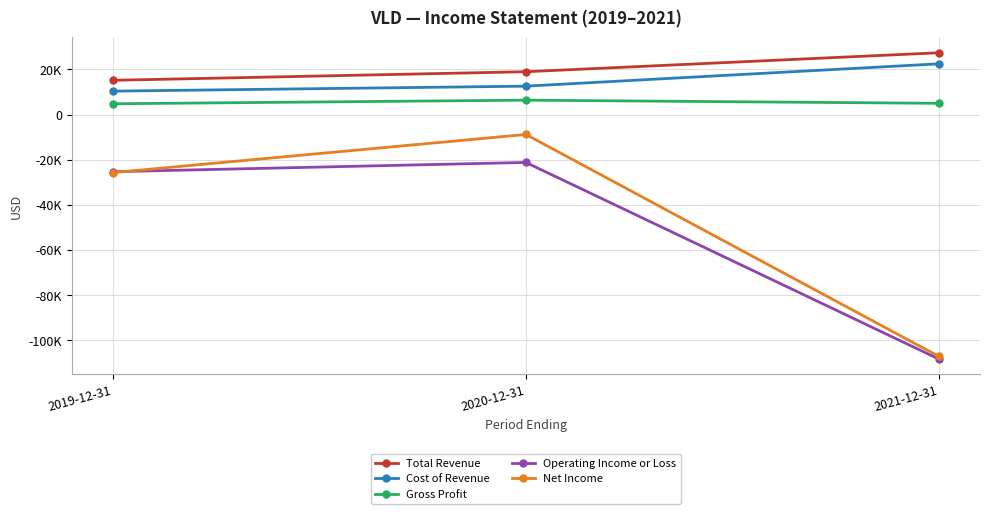

List the series in order of their peak value, highest first.

Total Revenue, Cost of Revenue, Gross Profit, Net Income, Operating Income or Loss